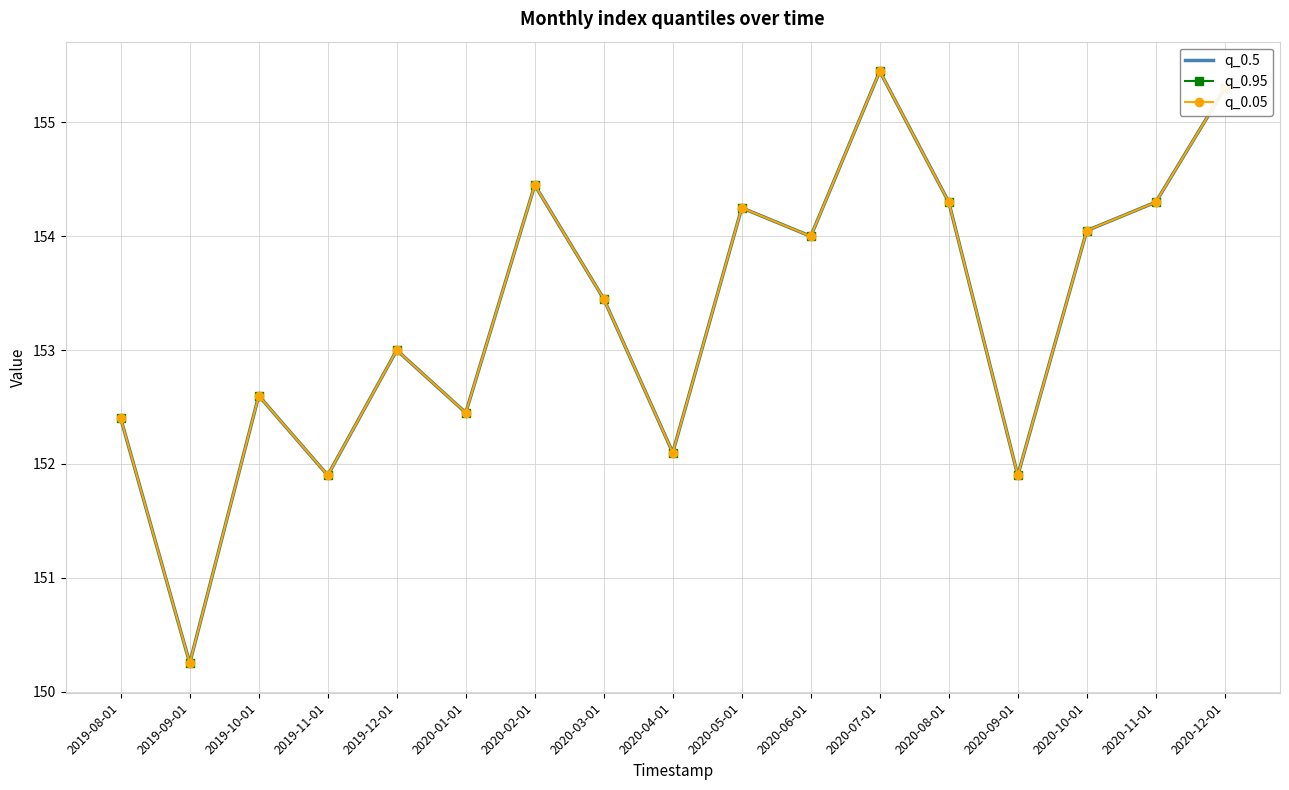

True or false: q_0.05 and q_0.95 cross at least once.

False